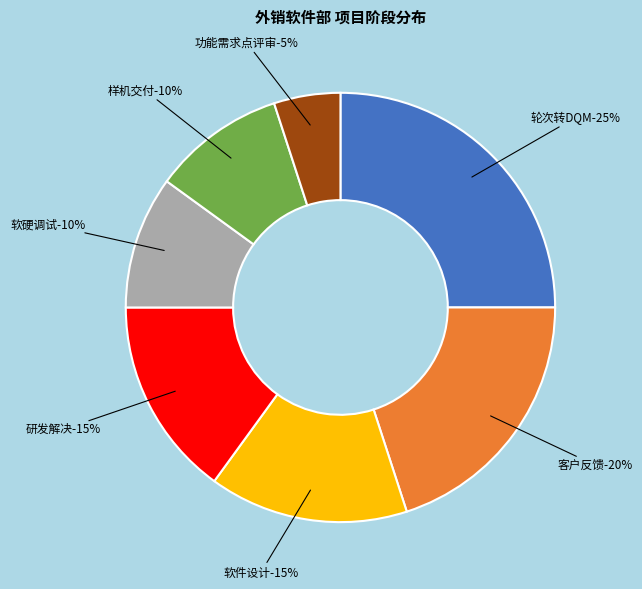

Count the number of slices in the pie.

7